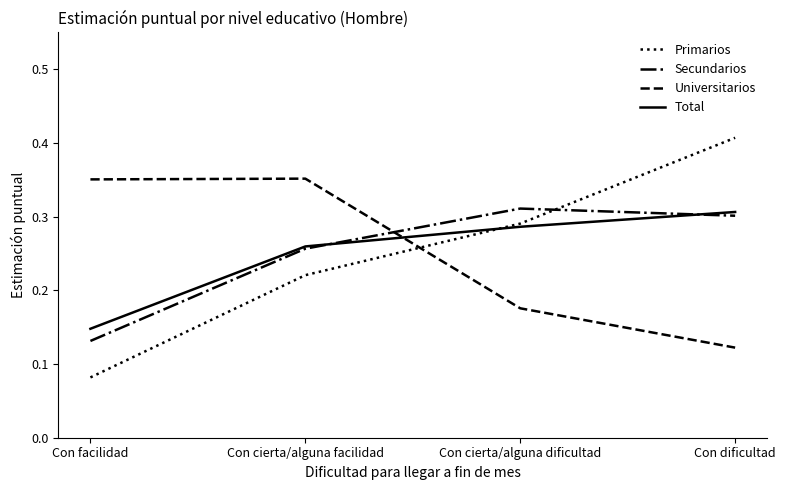

Between Con cierta/alguna facilidad and Con cierta/alguna dificultad, which series saw the biggest shift?

Universitarios